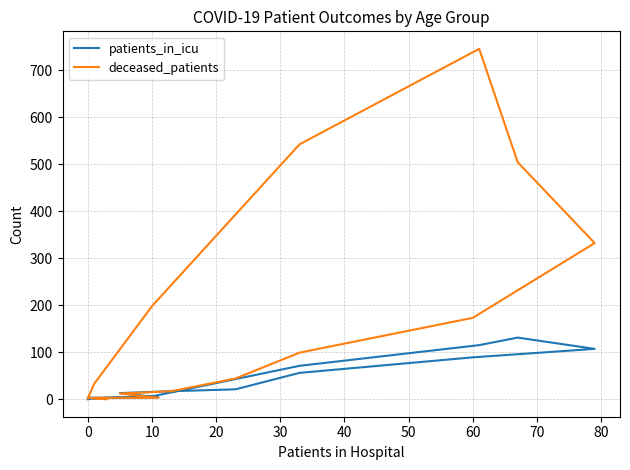

List the series in order of their peak value, lowest first.

patients_in_icu, deceased_patients